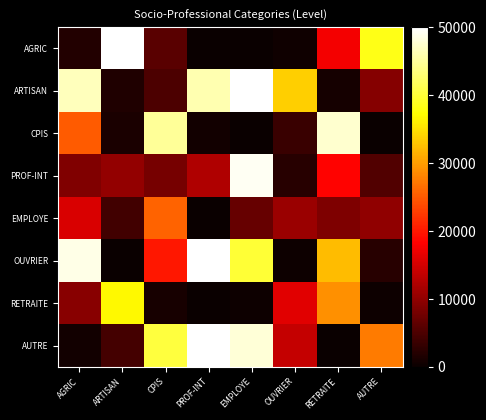

What is the spread (max minus min) of values at EMPLOYE?

49868.6